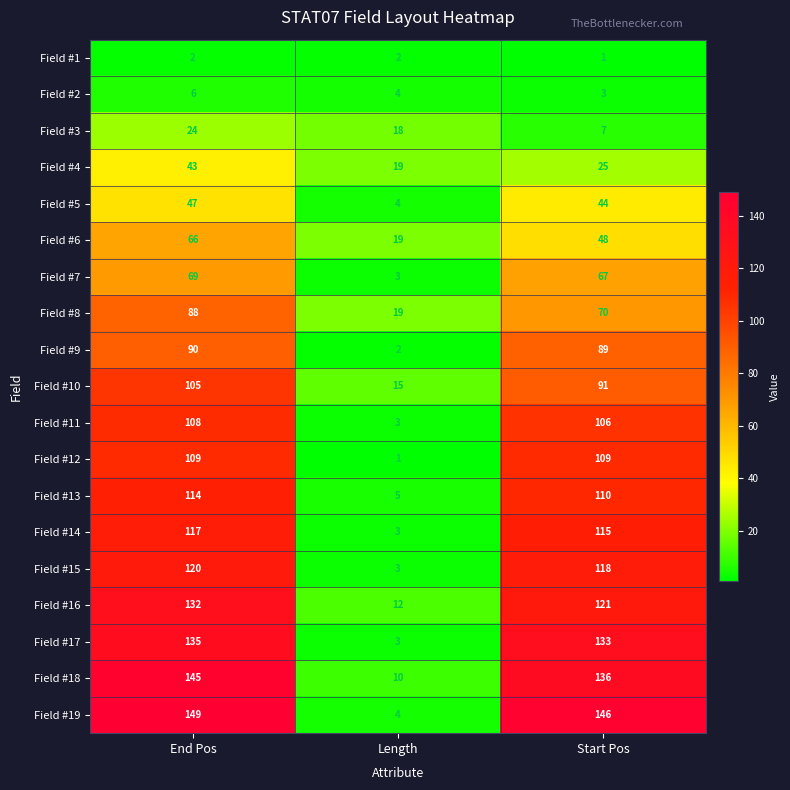

What is the difference between the maximum and second lowest values in the Field #10 series?

14